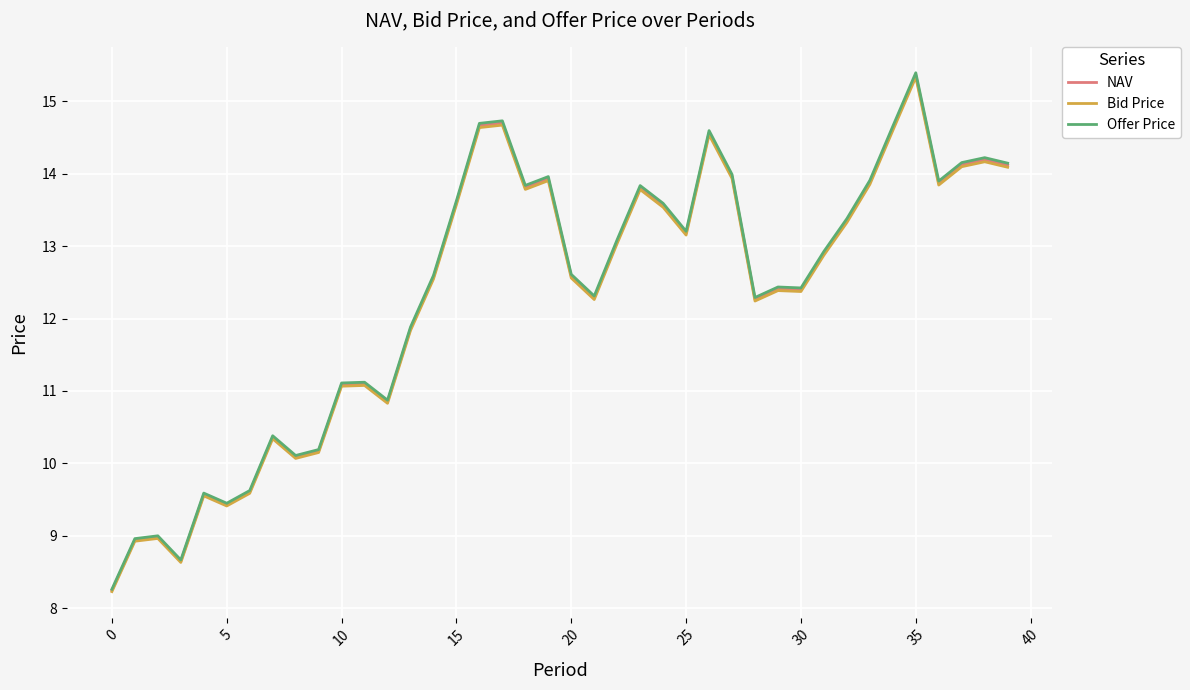

What is the minimum value for NAV?

8.2